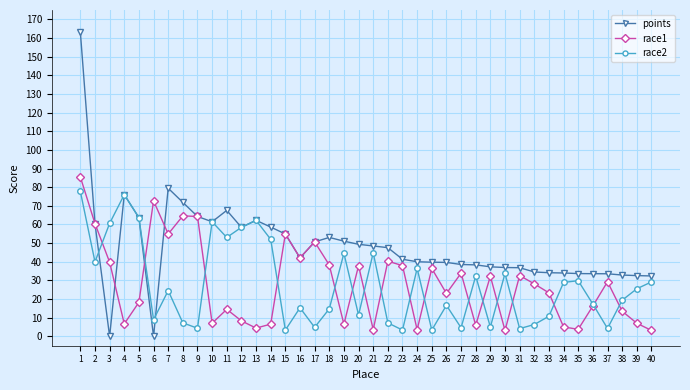

Which category has the highest value across all series?

1